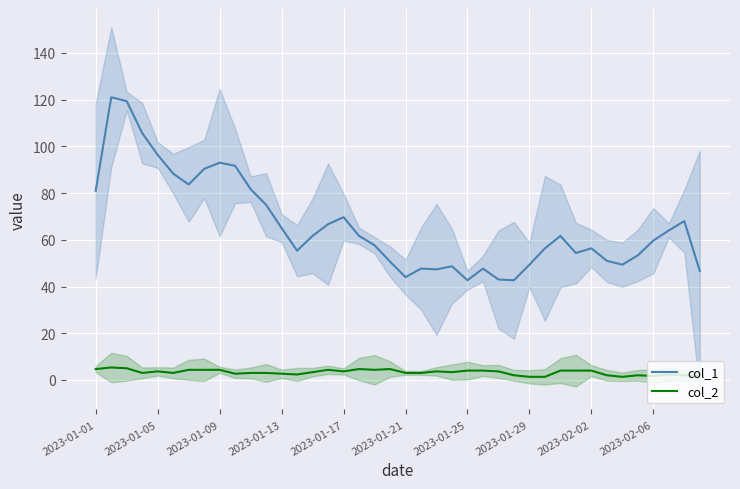

True or false: col_1 and col_2 intersect in this chart.

False